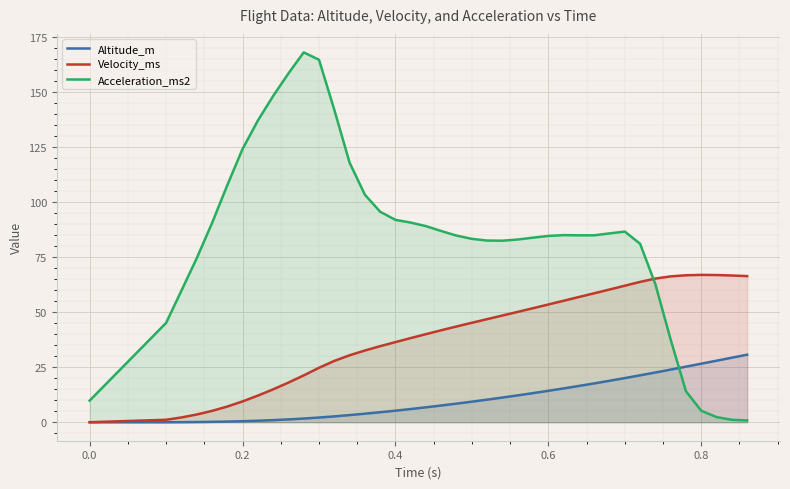

What is the greatest value displayed?

167.9